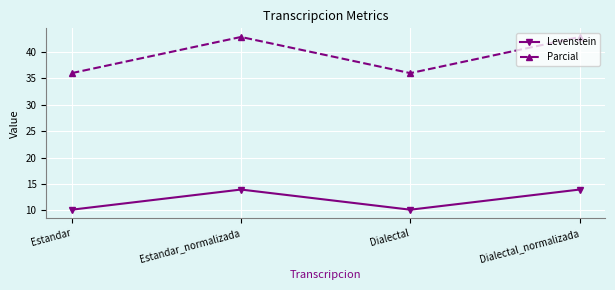

Which series has the largest total across all categories?

Parcial